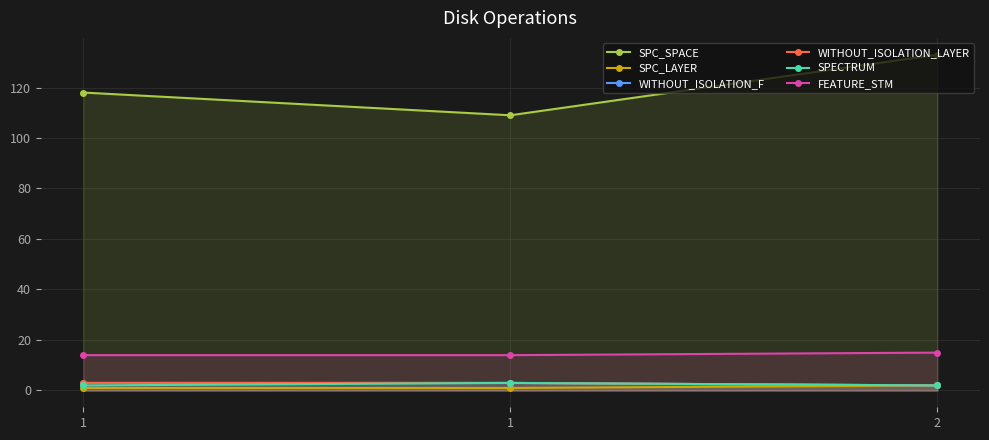

Rank the series by their maximum value, from lowest to highest.

SPC_LAYER, WITHOUT_ISOLATION_F, WITHOUT_ISOLATION_LAYER, SPECTRUM, FEATURE_STM, SPC_SPACE